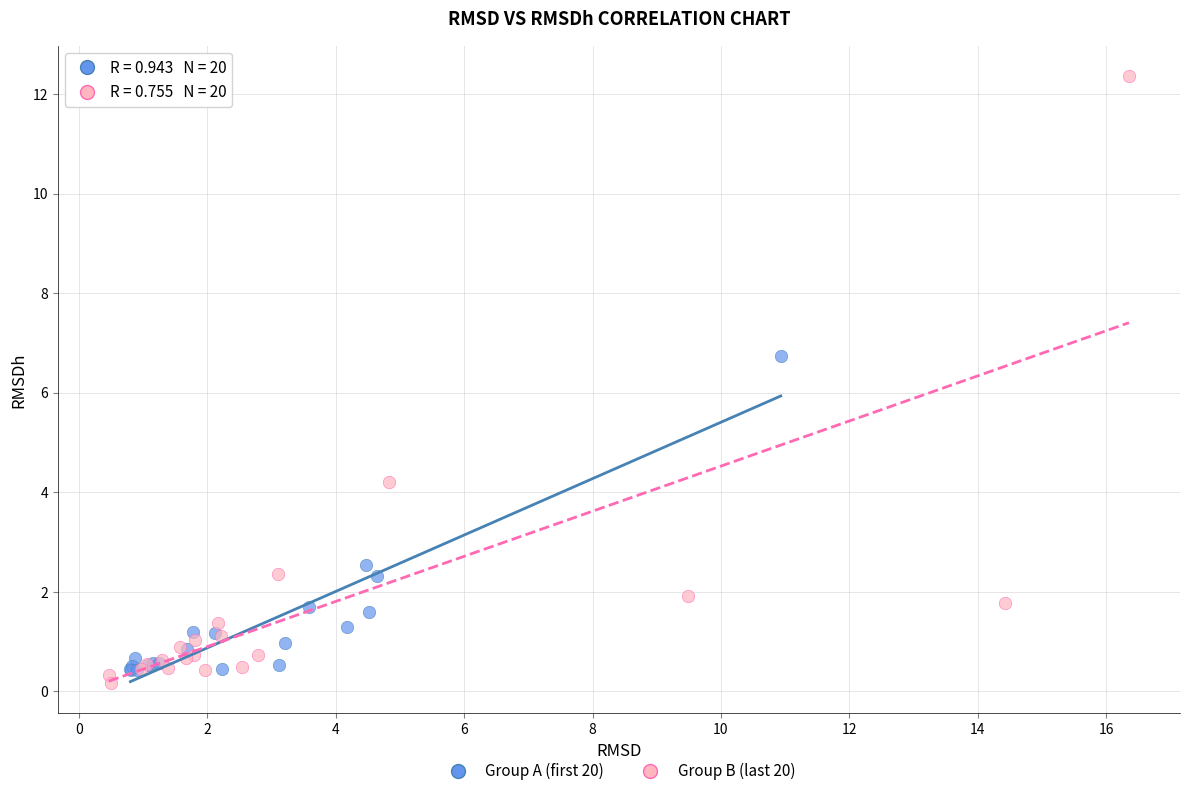

Which series has the widest spread of Y values?

Group B (last 20)